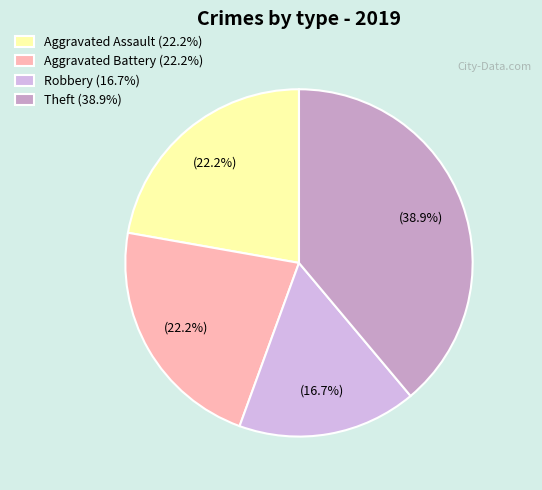

Count the number of slices in the pie.

4